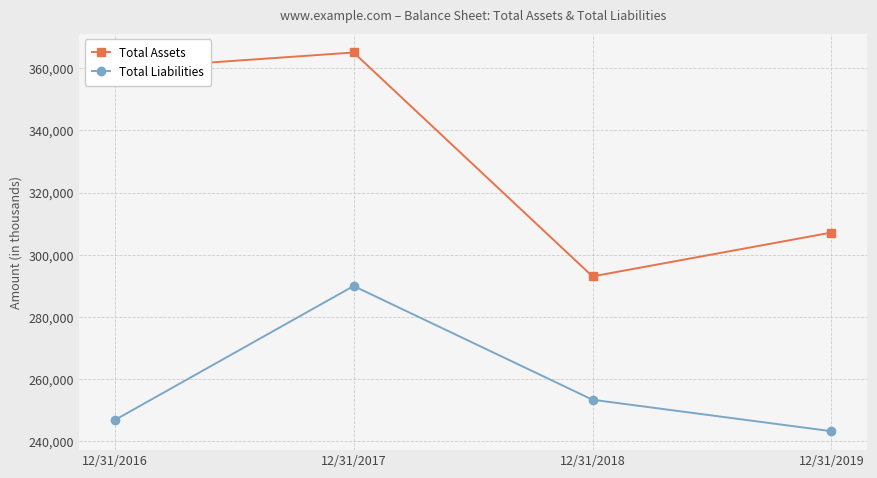

True or false: Total Assets and Total Liabilities intersect in this chart.

False